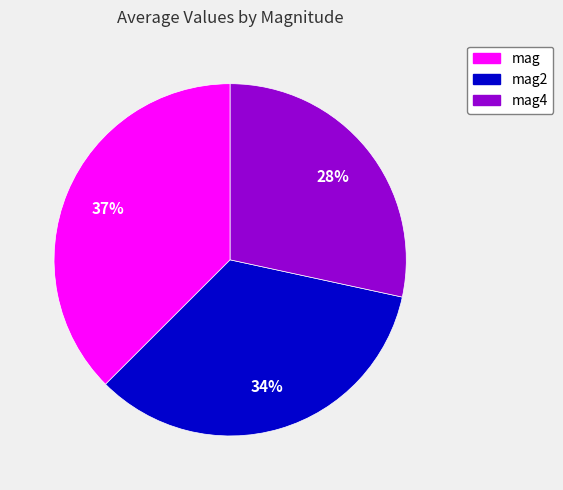

Is there a majority slice in this chart?

No